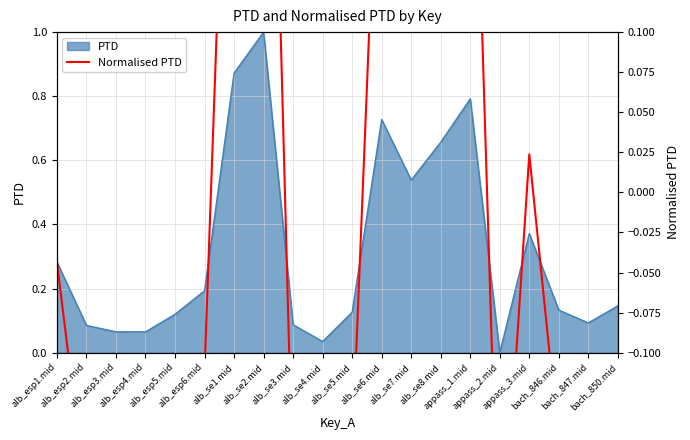

At which category does the chart reach its peak across all series?

alb_se2.mid